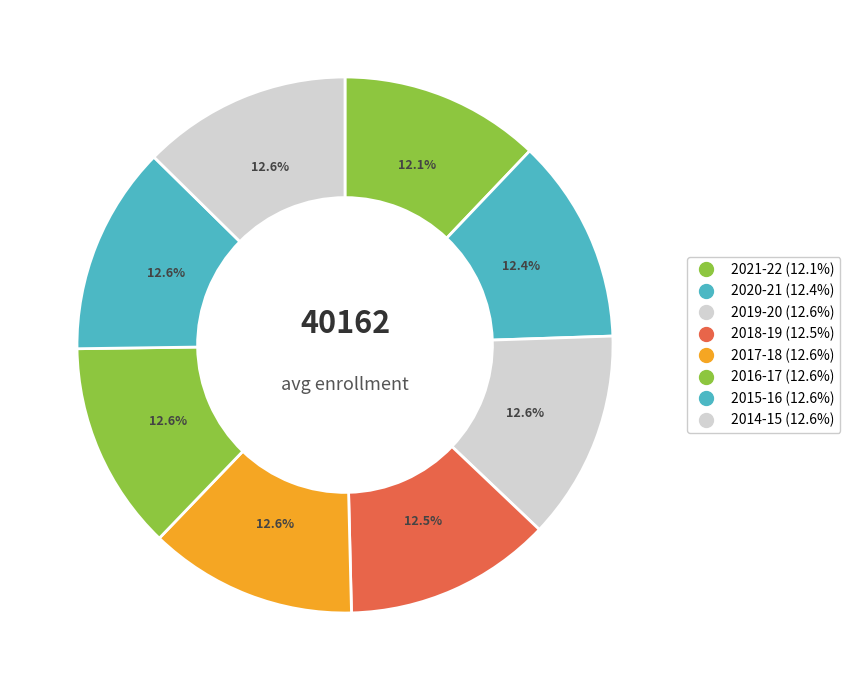

Does any single category account for the majority?

No